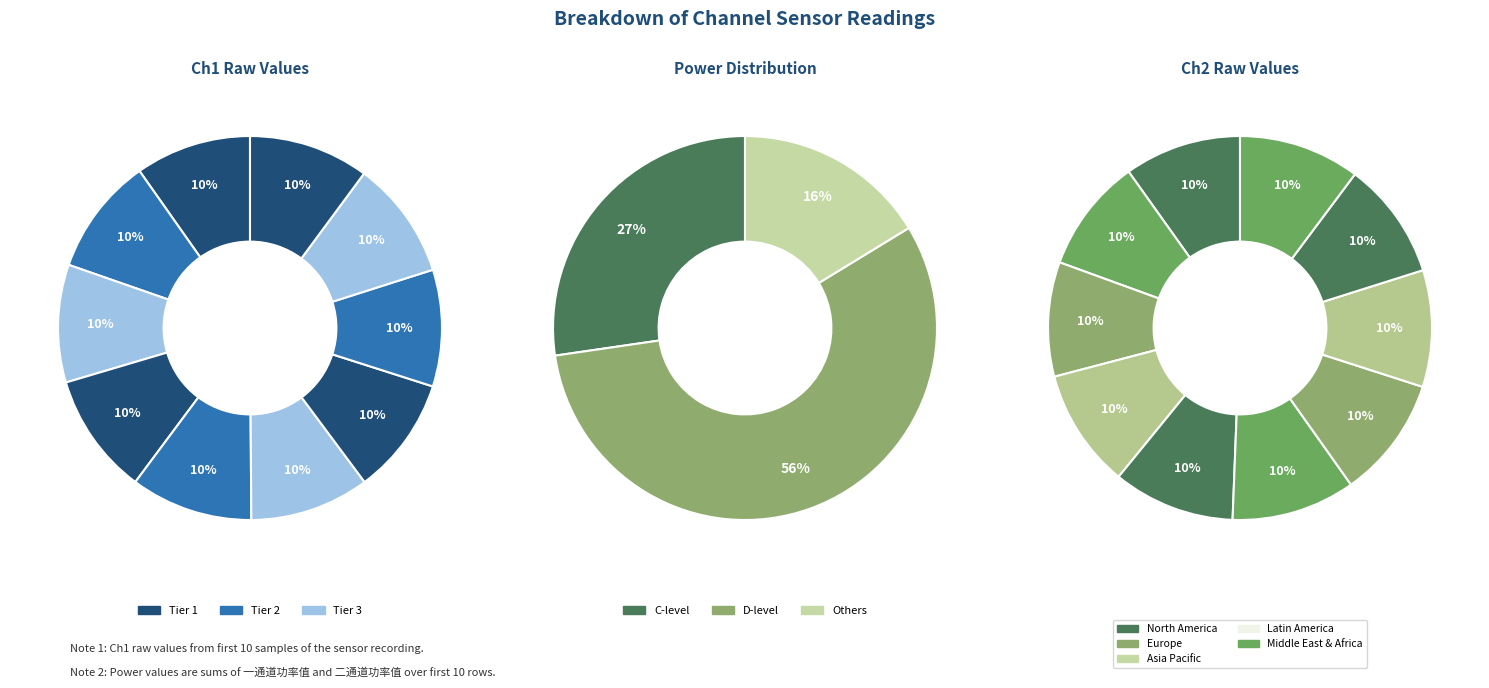

Is 7 the majority of the pie?

No